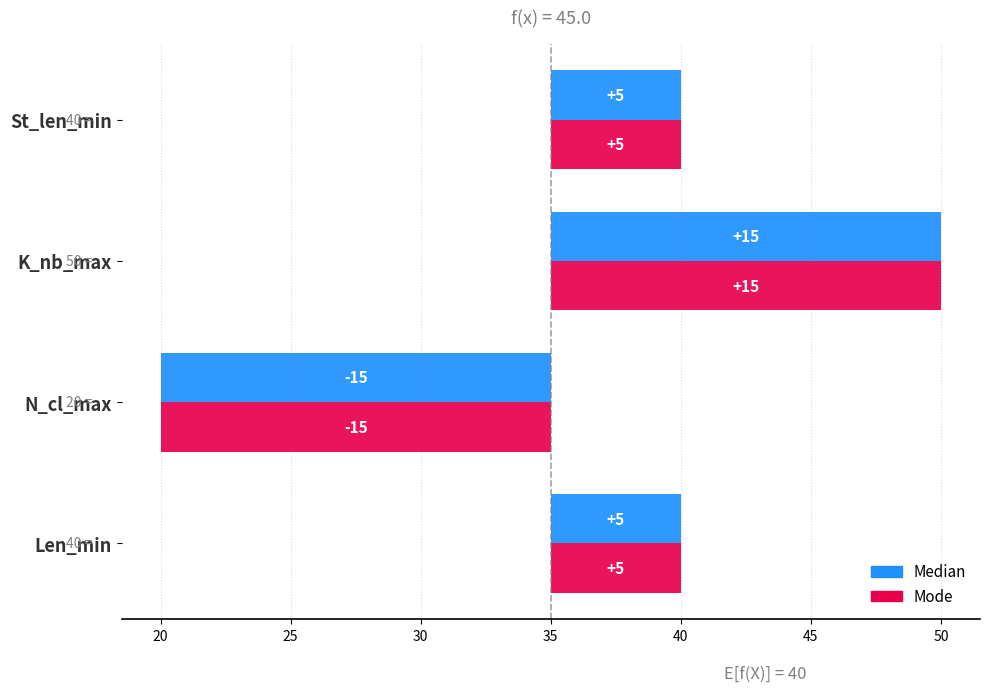

True or false: Median has a value of 8 at St_len_min.

False